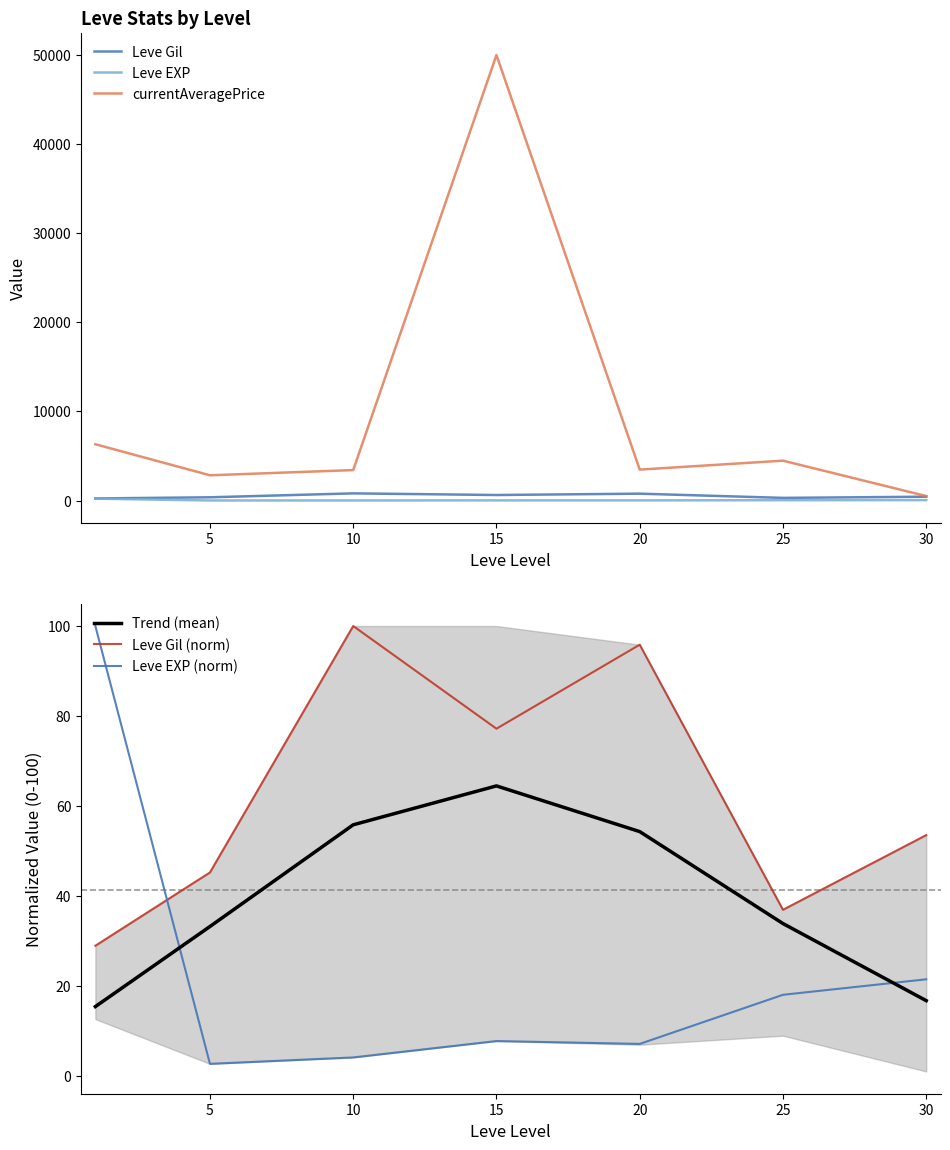

True or false: Leve Gil (norm) has a value of 11.9 at 0.

False